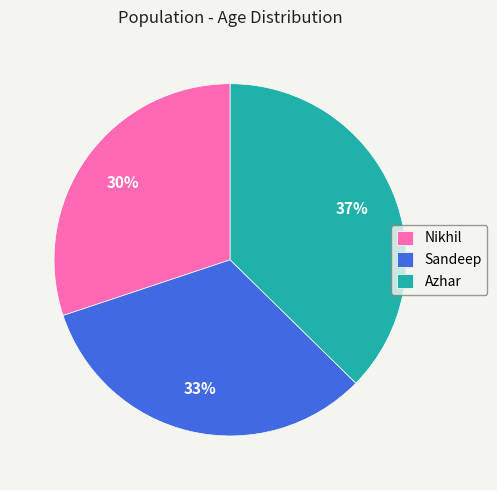

To the nearest percent, what percentage of the pie is Azhar?

37%